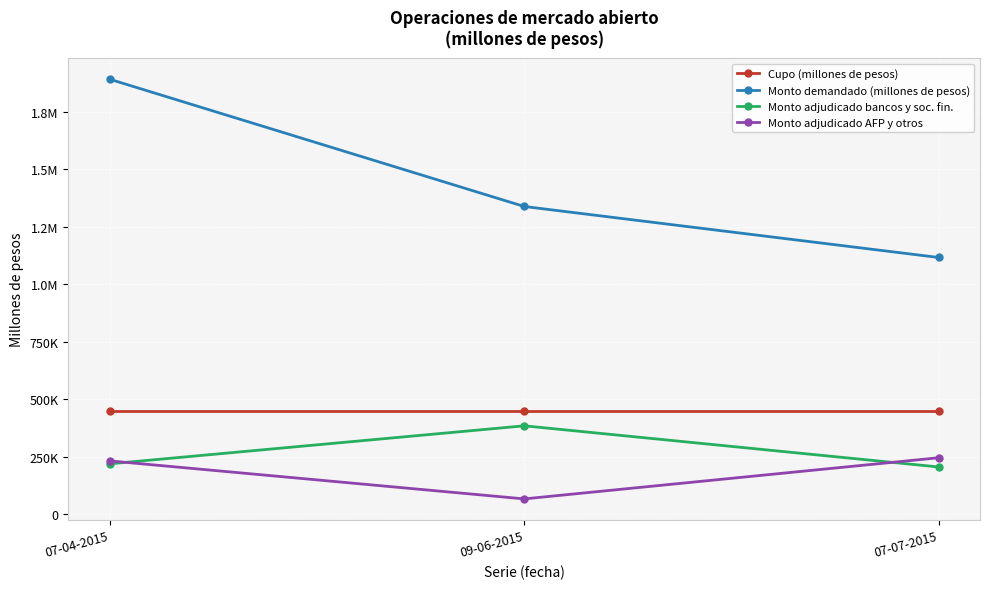

Is it true that Monto demandado (millones de pesos) equals 1116600 at 07-07-2015?

True